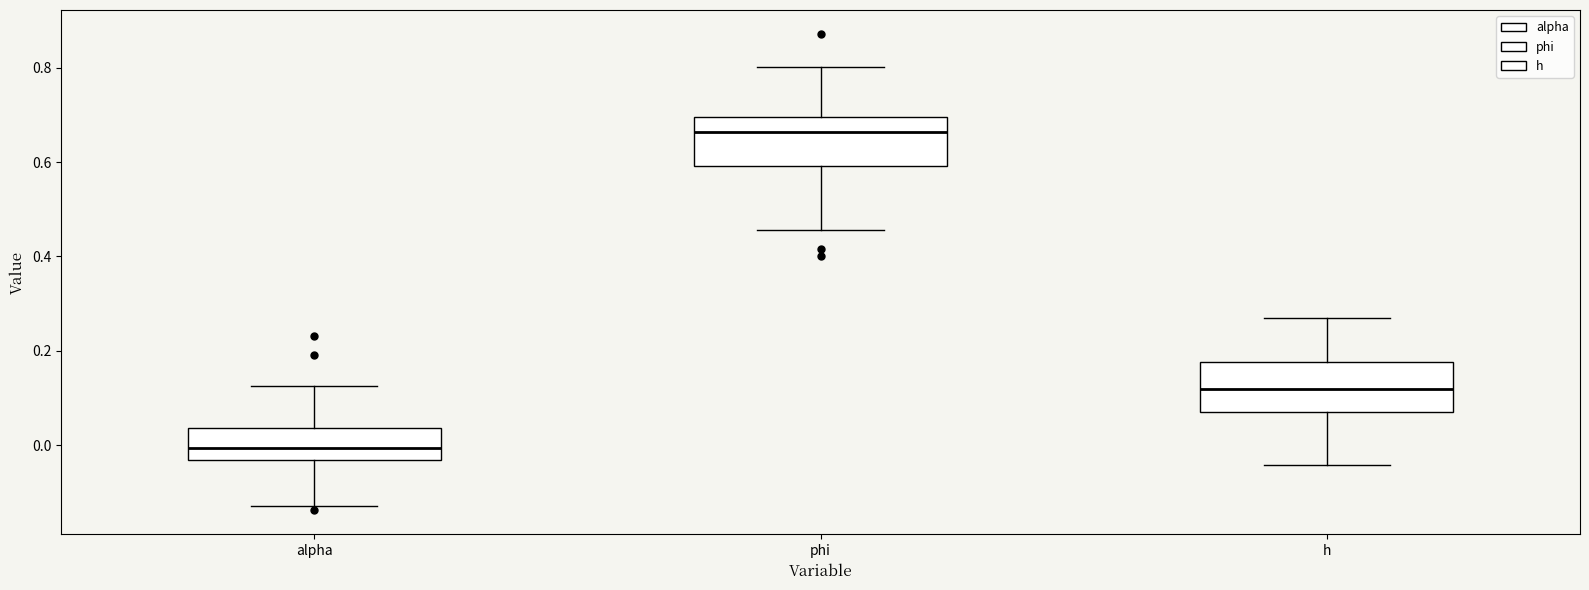

Which box's median line is the lowest?

alpha